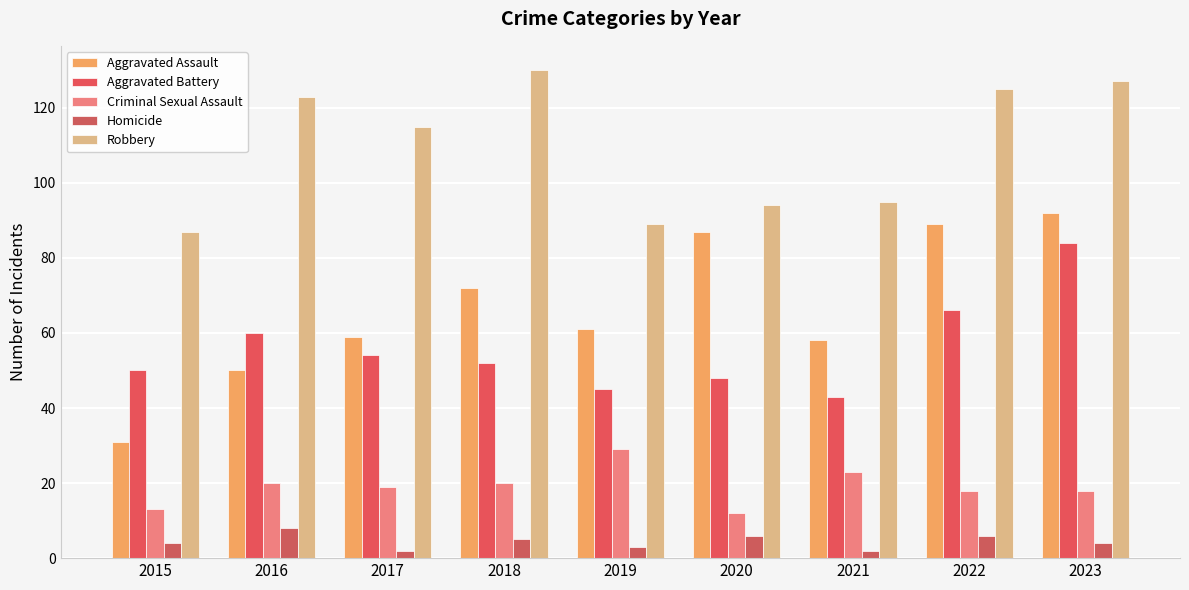

Rank the categories by Aggravated Battery value from highest to lowest.

2023, 2022, 2016, 2017, 2018, 2015, 2020, 2019, 2021